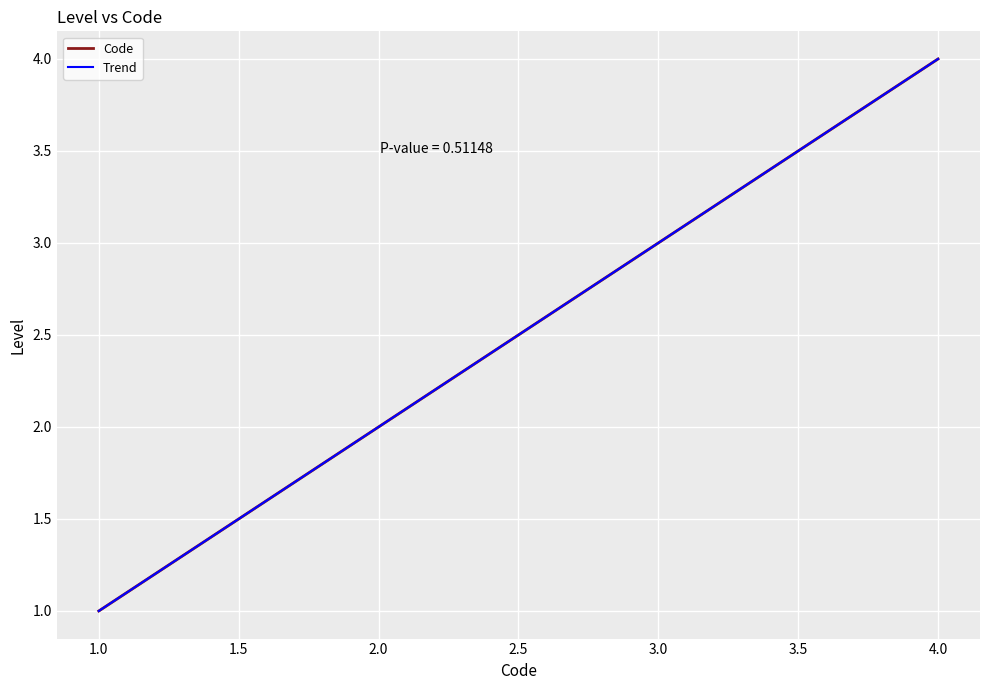

Rank the categories by Code value from lowest to highest.

1.0, 2.0, 3.0, 4.0